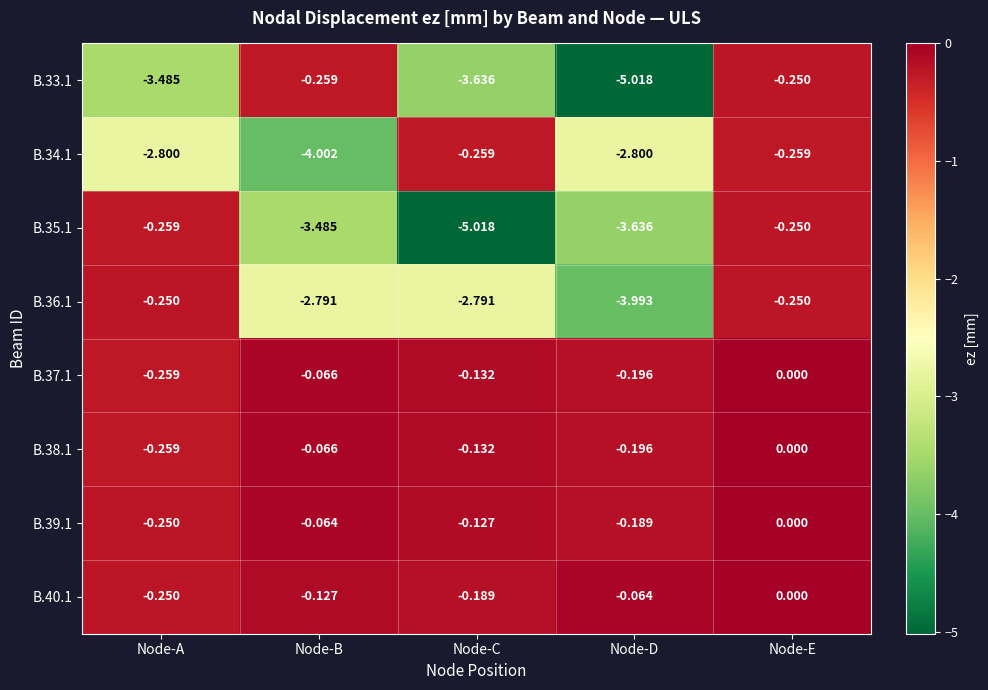

What is the total value across all series at Node-D?

-16.1